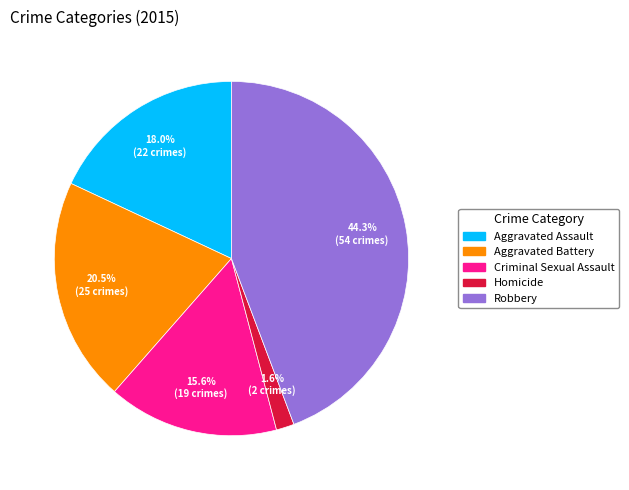

To the nearest percent, what percentage of the pie is Criminal Sexual Assault?

16%